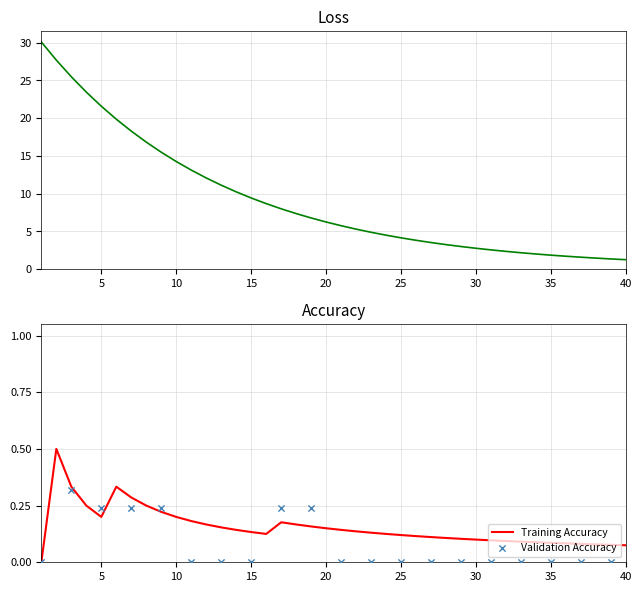

Which series contains the lowest Y value?

Training Accuracy